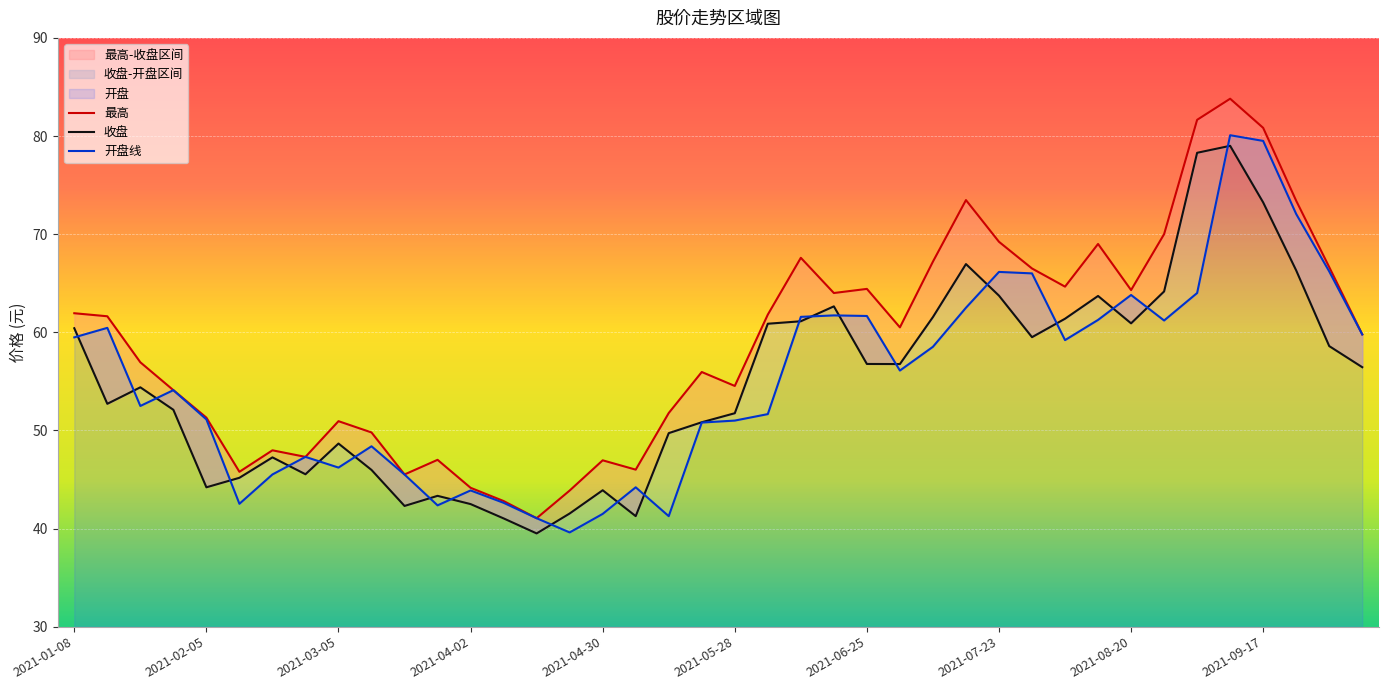

Which series has the widest spread of values?

最高